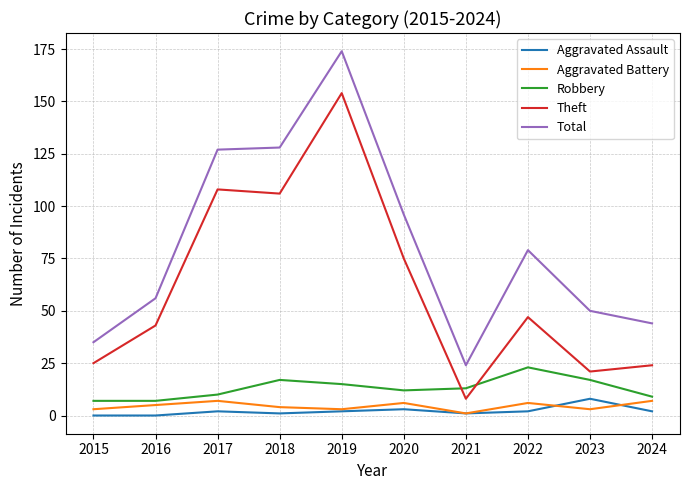

What is the difference between the second highest and second lowest values in the Aggravated Assault series?

3